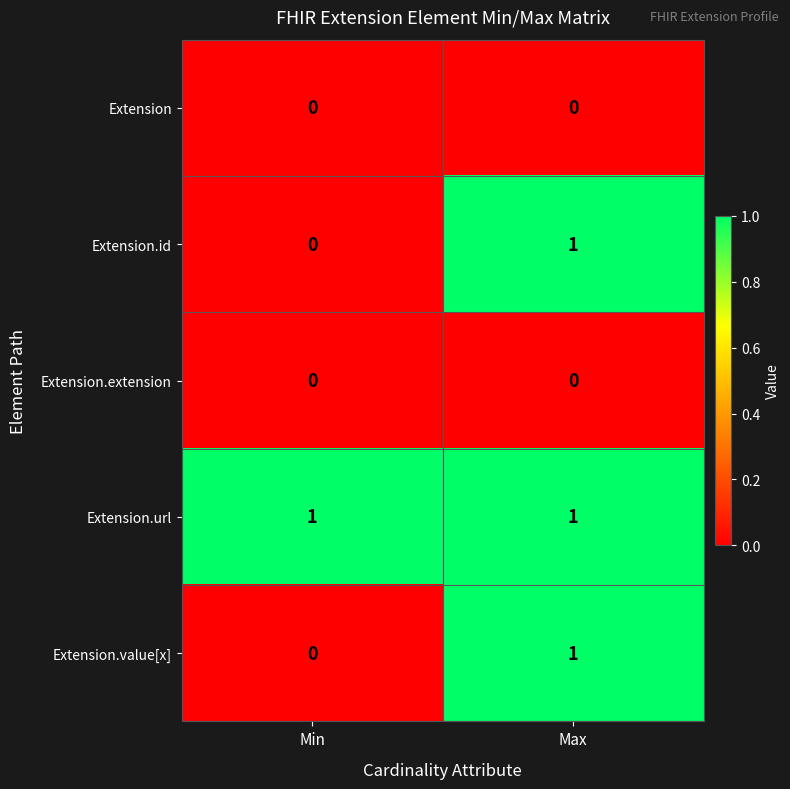

Which series has the largest total across all categories?

Extension.url